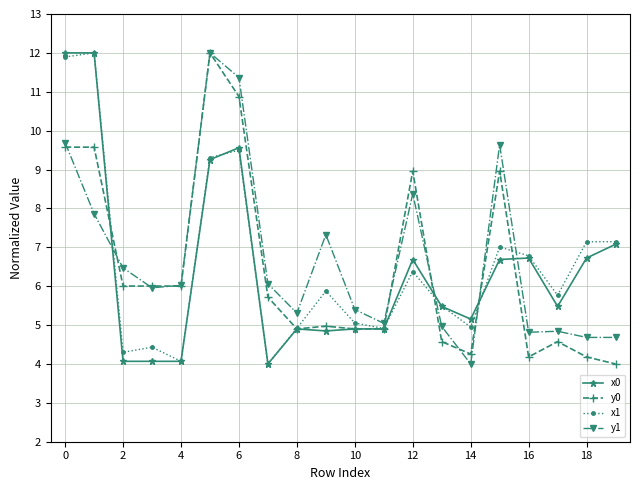

What is the lowest value of the x1 series?

4.0